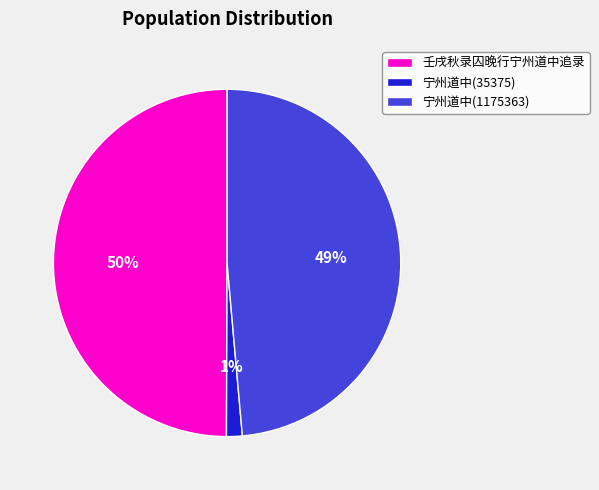

Which category has the smallest portion of the pie?

宁州道中(35375)